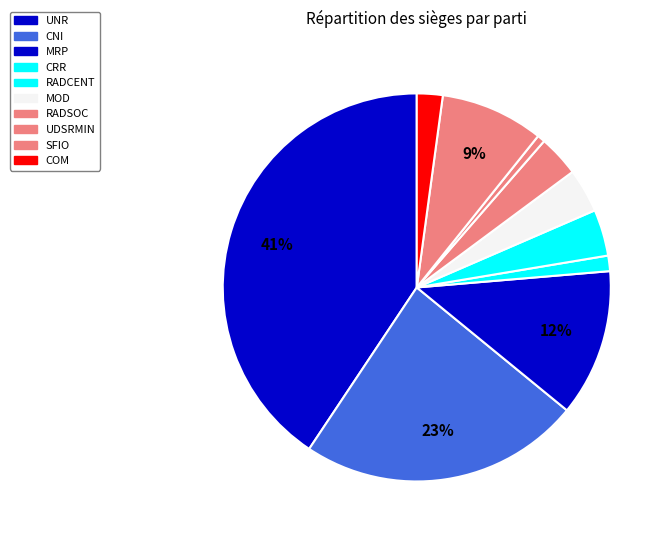

Approximately how many times larger is the value at MRP compared to CRR?

9.5